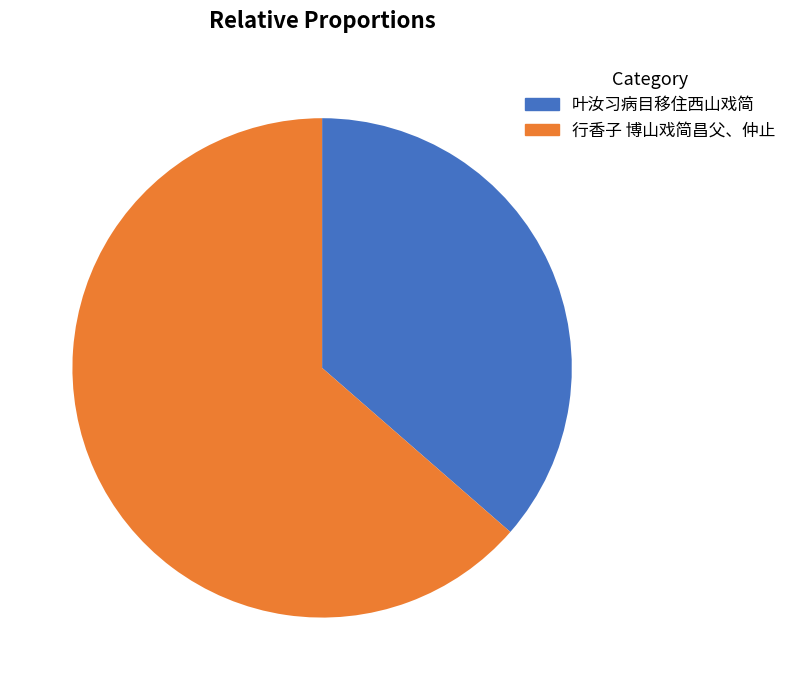

Is there a majority slice in this chart?

Yes